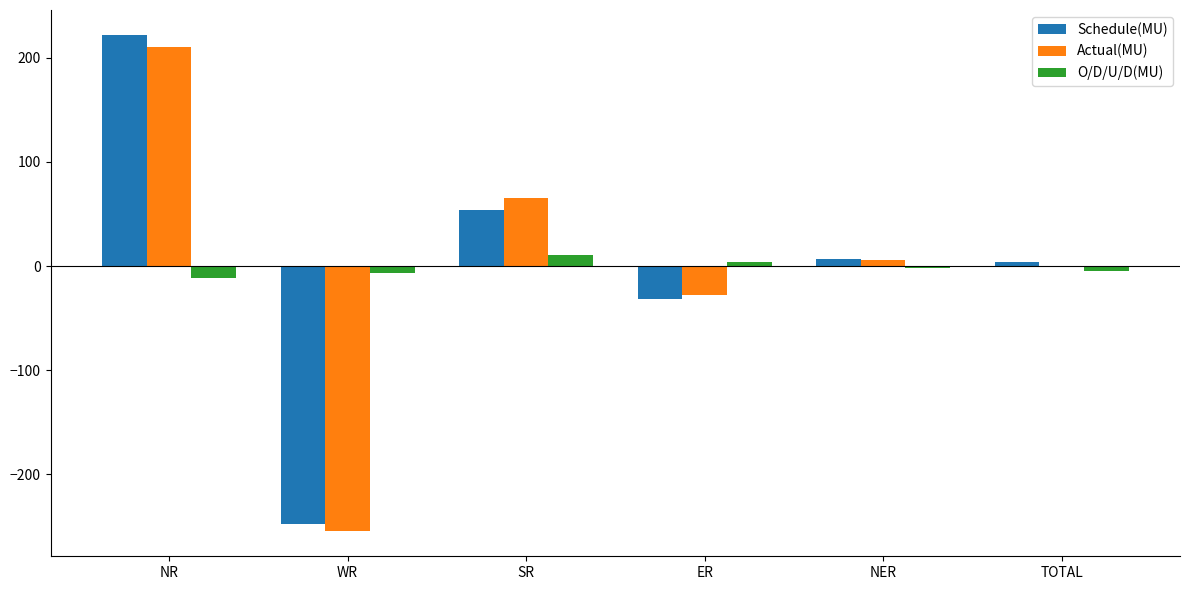

At which label does Schedule(MU) first exceed 7?

NR